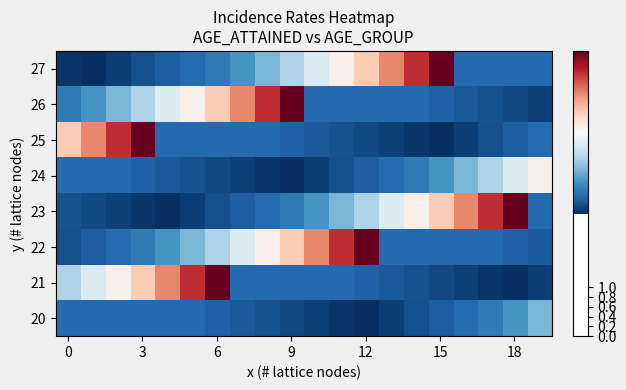

Reading right to left, what are all the values shown in this chart?

20: 3.4	3.2	3.0	2.9	2.8	2.7	2.6	2.5	2.5	2.6	2.6	2.7	2.8	2.8	2.9	2.9	2.9	2.9	2.9	2.9
21: 2.6	2.5	2.5	2.6	2.6	2.7	2.8	2.8	2.9	2.9	2.9	2.9	2.9	5.8	5.4	5.0	4.6	4.2	3.9	3.6
22: 2.8	2.8	2.9	2.9	2.9	2.9	2.9	5.8	5.4	5.0	4.6	4.2	3.9	3.6	3.4	3.2	3.0	2.9	2.8	2.7
23: 2.9	5.8	5.4	5.0	4.6	4.2	3.9	3.6	3.4	3.2	3.0	2.9	2.8	2.7	2.6	2.5	2.5	2.6	2.6	2.7
24: 4.2	3.9	3.6	3.4	3.2	3.0	2.9	2.8	2.7	2.6	2.5	2.5	2.6	2.6	2.7	2.8	2.8	2.9	2.9	2.9
25: 2.9	2.8	2.7	2.6	2.5	2.5	2.6	2.6	2.7	2.8	2.8	2.9	2.9	2.9	2.9	2.9	5.8	5.4	5.0	4.6
26: 2.6	2.6	2.7	2.8	2.8	2.9	2.9	2.9	2.9	2.9	5.8	5.4	5.0	4.6	4.2	3.9	3.6	3.4	3.2	3.0
27: 2.9	2.9	2.9	2.9	5.8	5.4	5.0	4.6	4.2	3.9	3.6	3.4	3.2	3.0	2.9	2.8	2.7	2.6	2.5	2.5